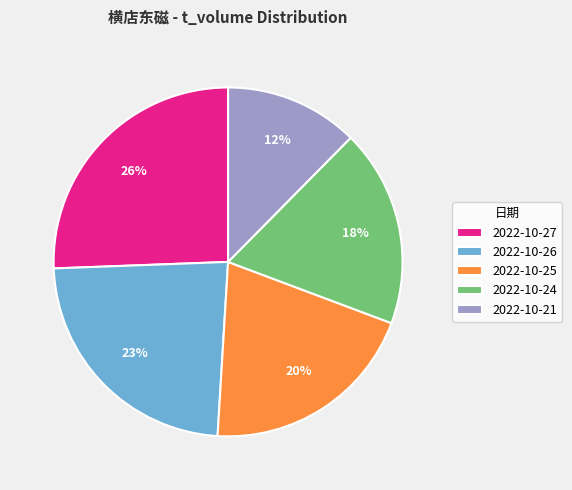

What is the largest slice in the pie chart?

2022-10-27